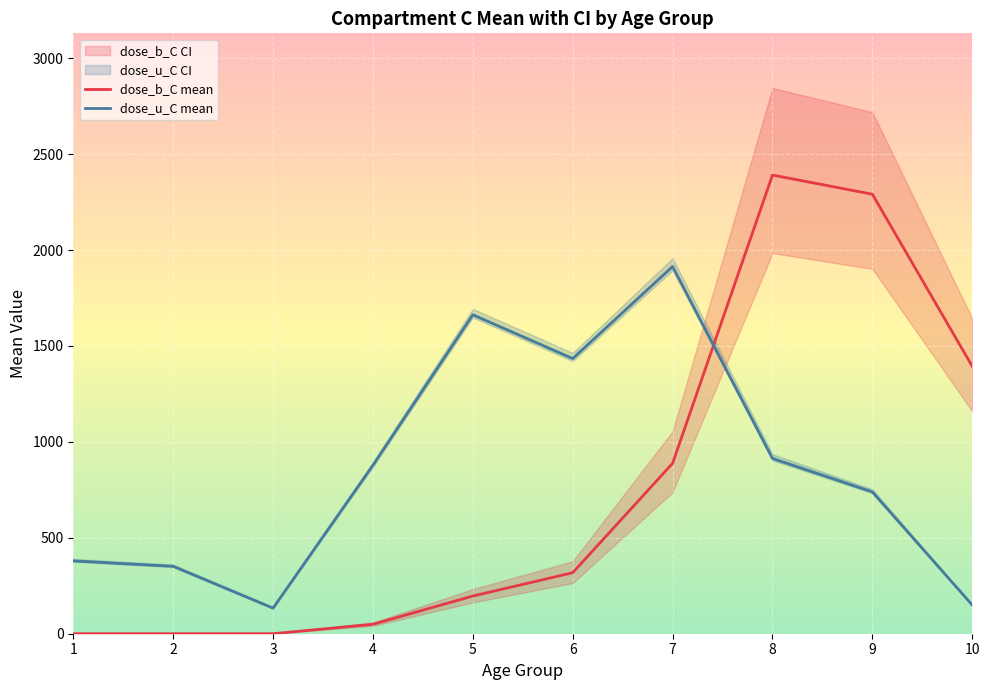

How many categories are shown in the chart?

10